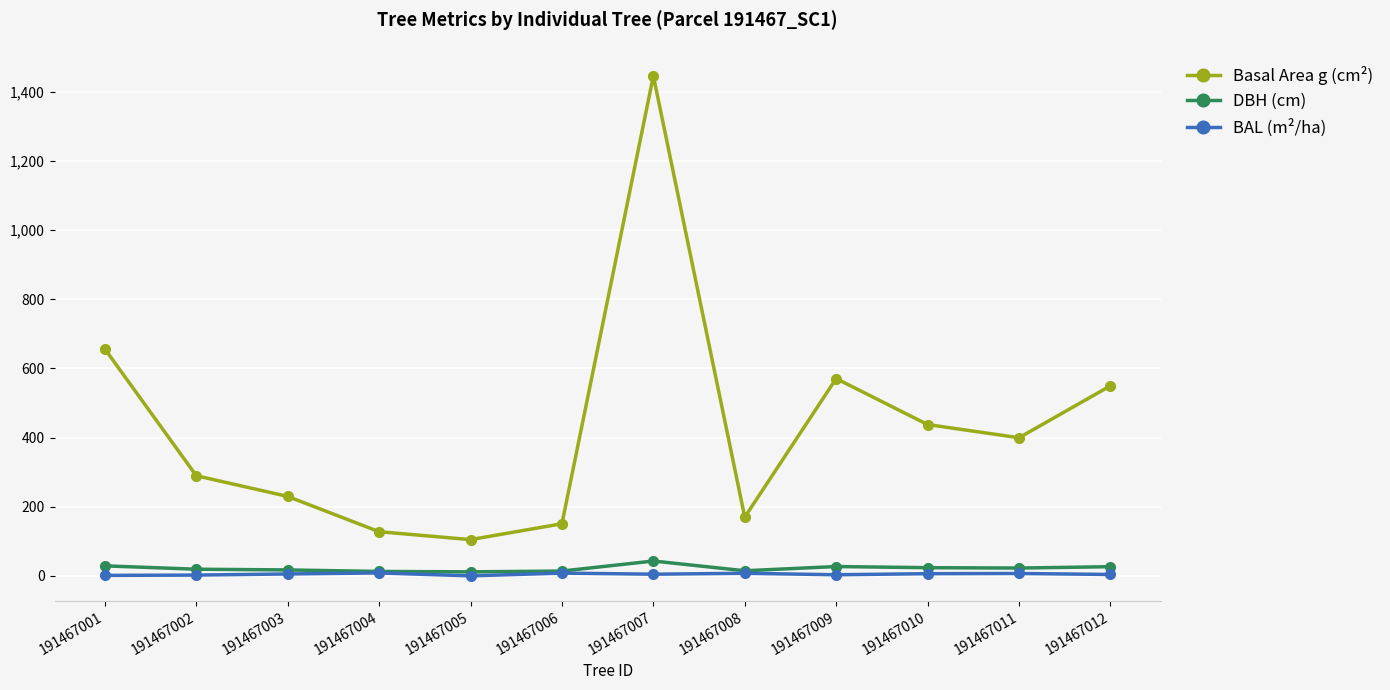

True or false: Basal Area g (cm²) has a value of 549.5 at 191467012.

True